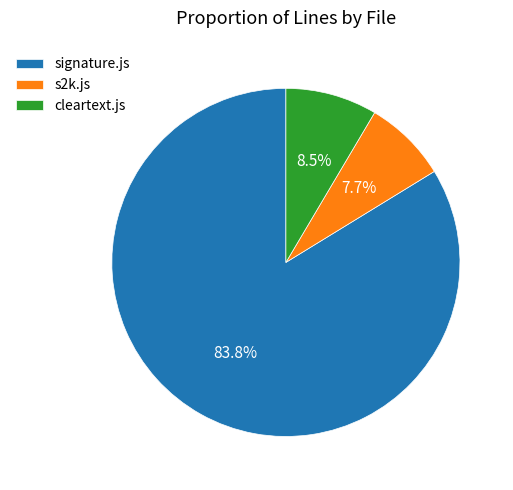

Between signature.js and s2k.js, which is larger?

signature.js